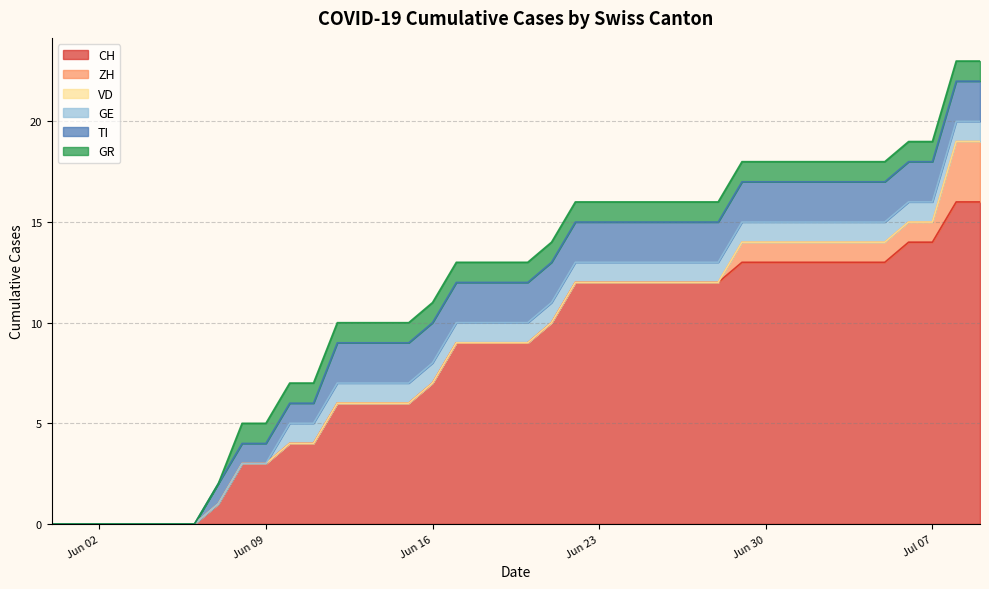

Which category has the lowest value in the GE series?

2020-05-31